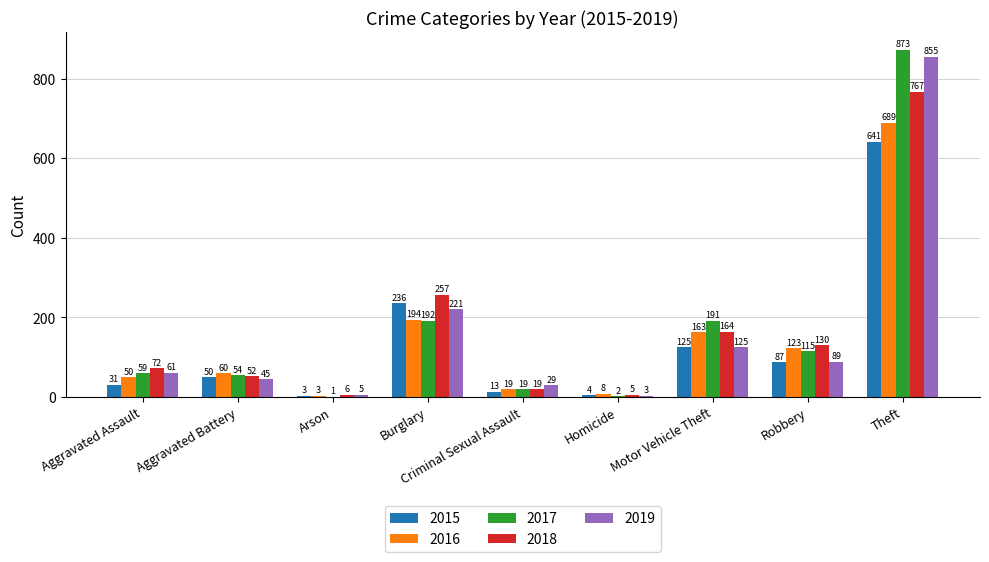

The 2017 series shows 873 at Theft. True or false?

True